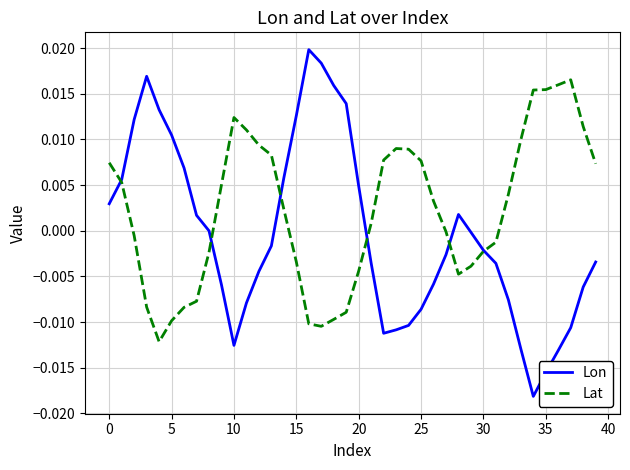

Which series has the largest total across all categories?

Lat